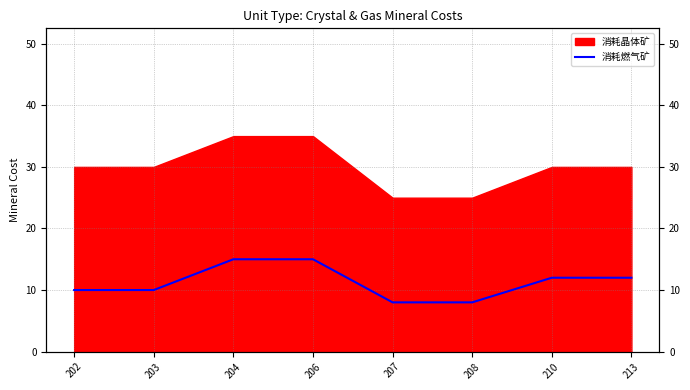

What is the average value?

11